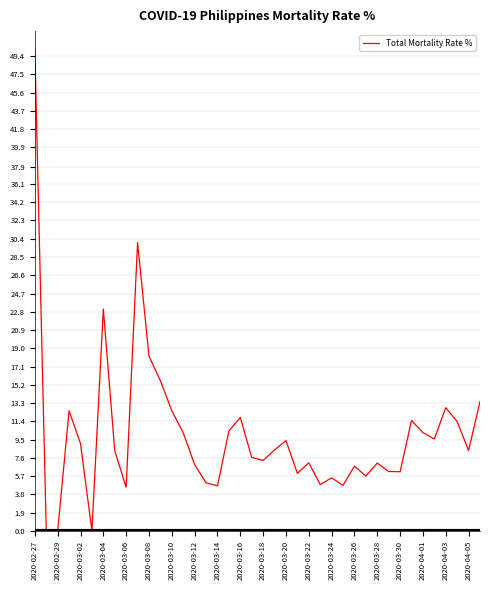

Does the chart have visible grid lines?

Yes